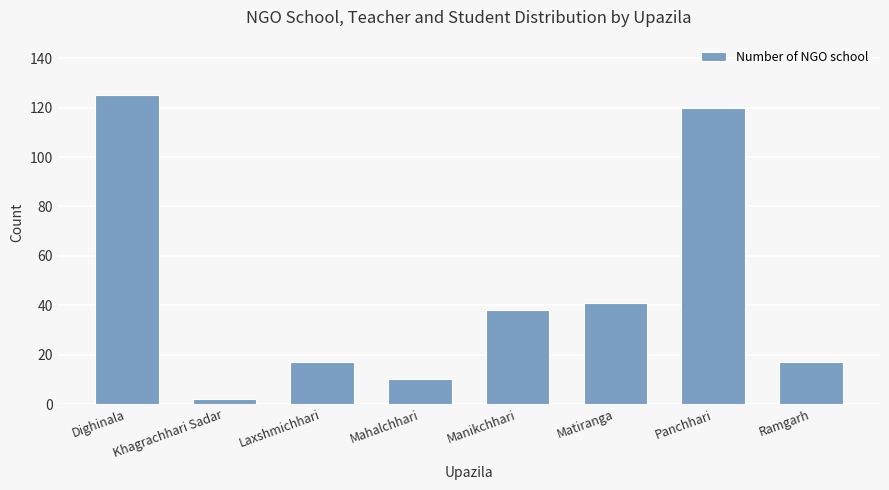

Reading left to right, what are all the values shown in this chart?

Dighinala=125	Khagrachhari Sadar=2	Laxshmichhari=17	Mahalchhari=10	Manikchhari=38	Matiranga=41	Panchhari=120	Ramgarh=17